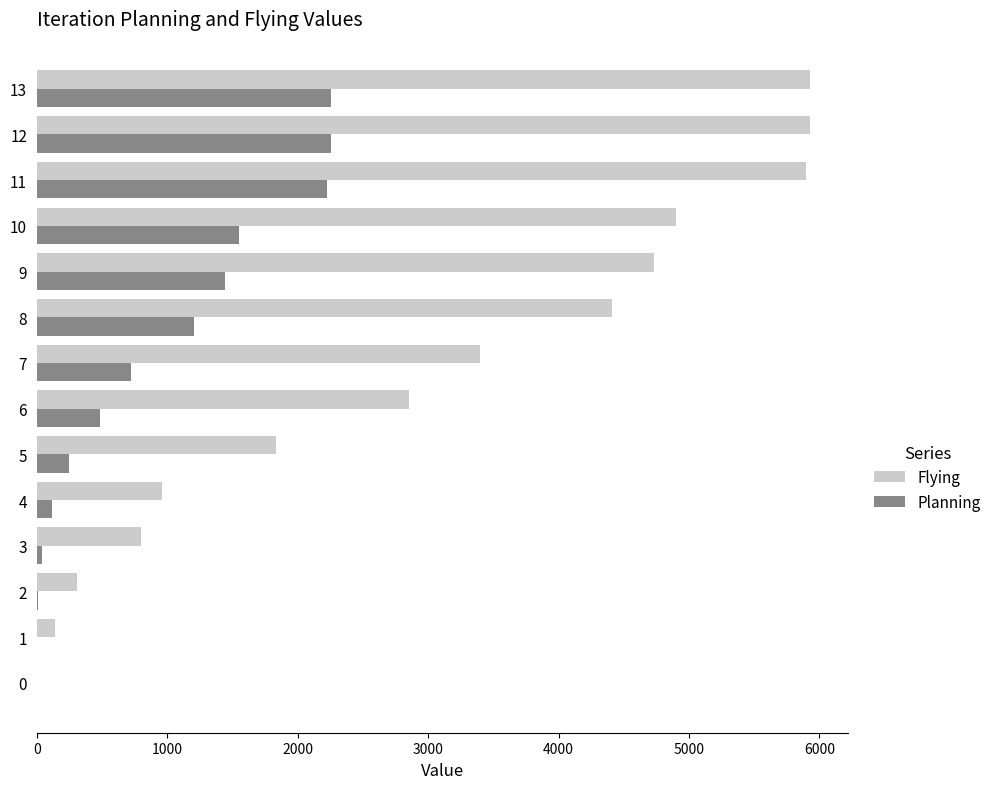

Which series has the largest total across all categories?

Flying